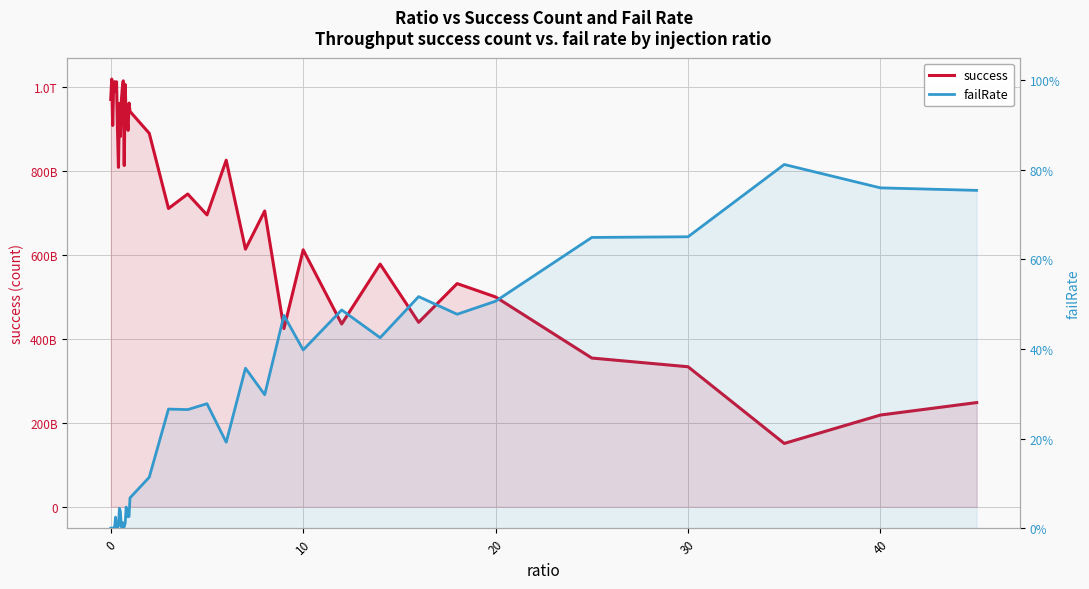

The value of success at 50 is 1764430594280.9. True or false?

False